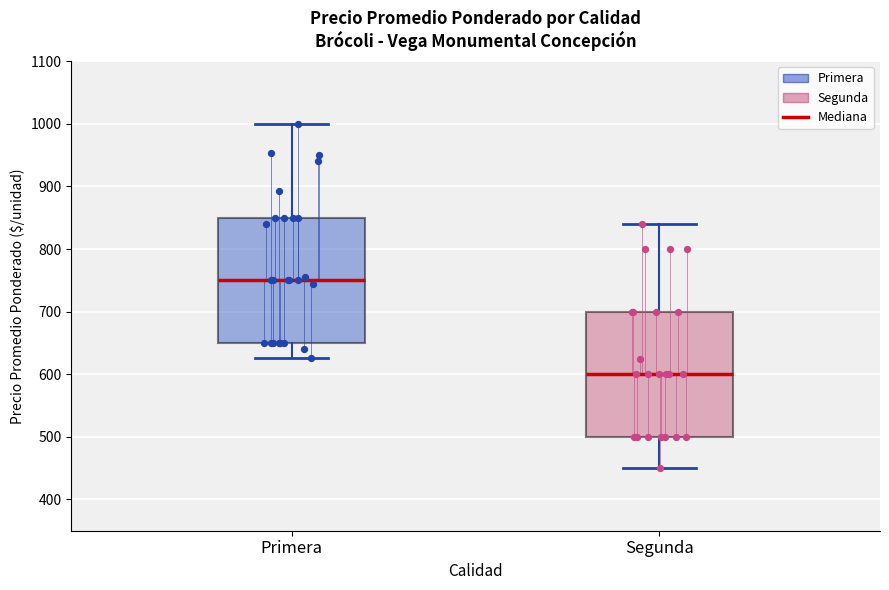

Where does the median line of the box for Segunda sit on the y-axis? The values are not printed on the chart, so give them approximately, as read against the axis.

600